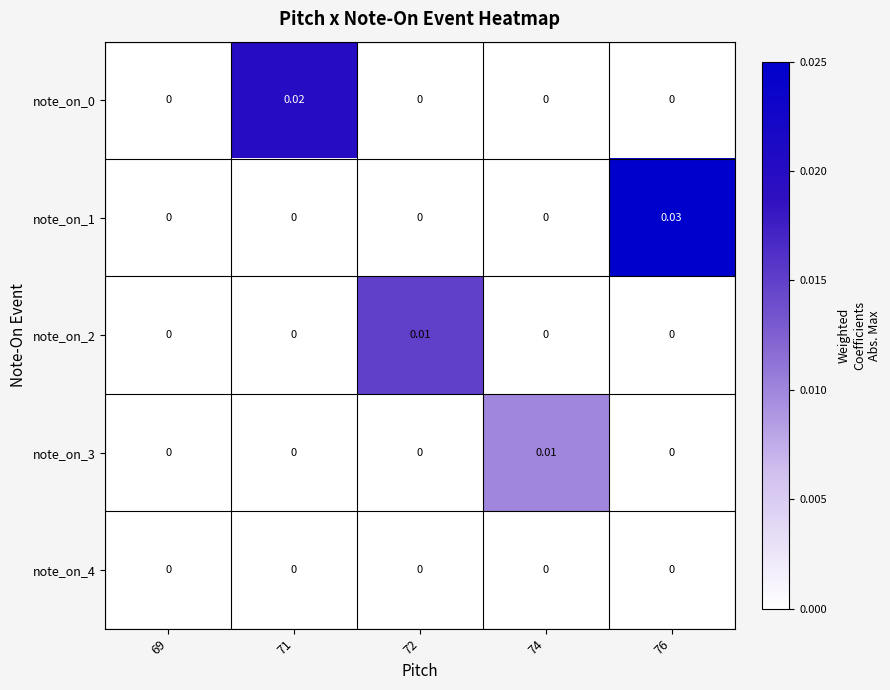

Between 71 and 76, which series saw the biggest shift?

note_on_1